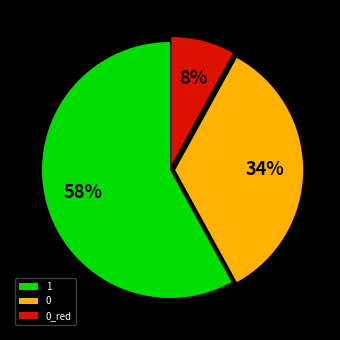

To the nearest percent, what portion does 0 represent?

34%